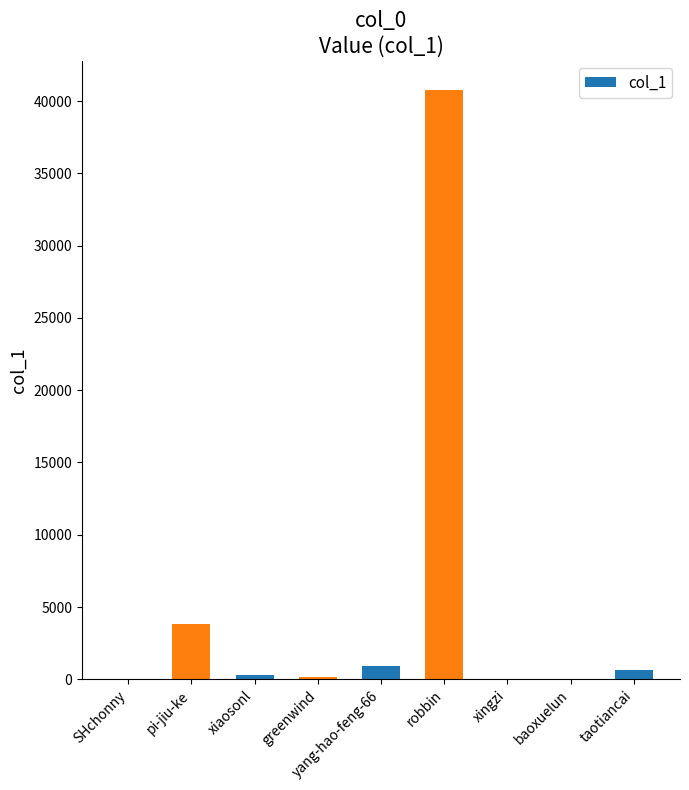

What is the maximum value shown in the chart?

40749